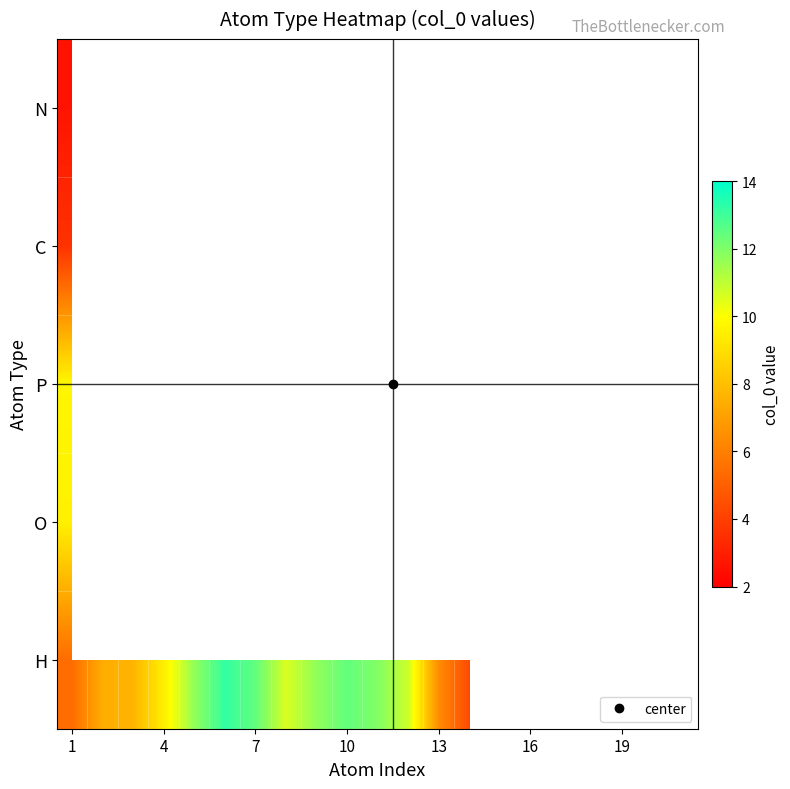

What is the highest value of the H series?

13.2